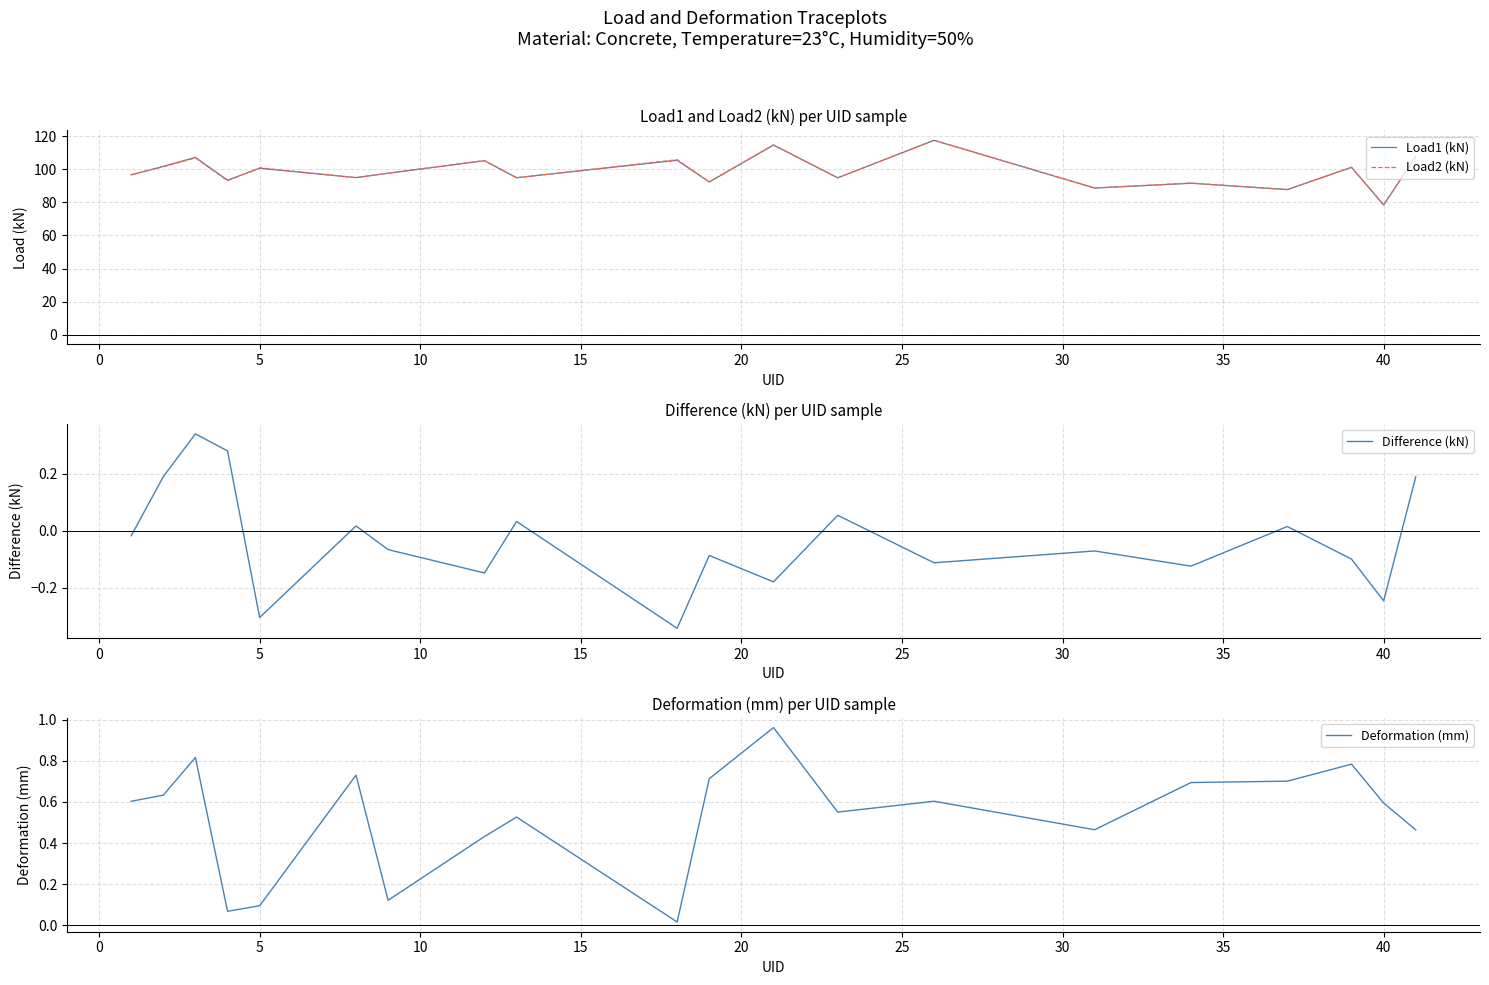

Which category has the lowest value in the Load1 (kN) series?

40